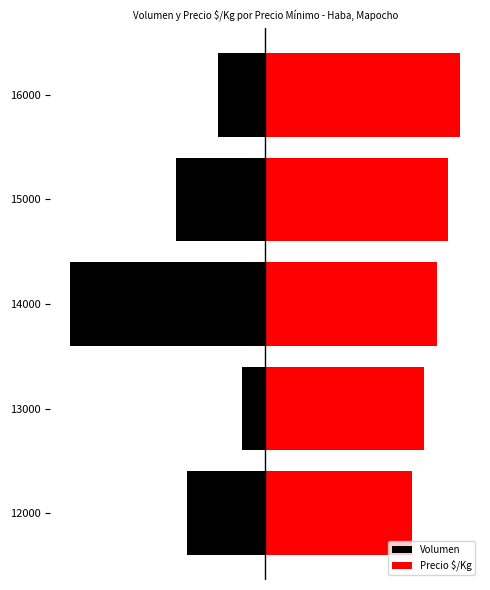

What value does the Volumen series have at 16000?

-30.0